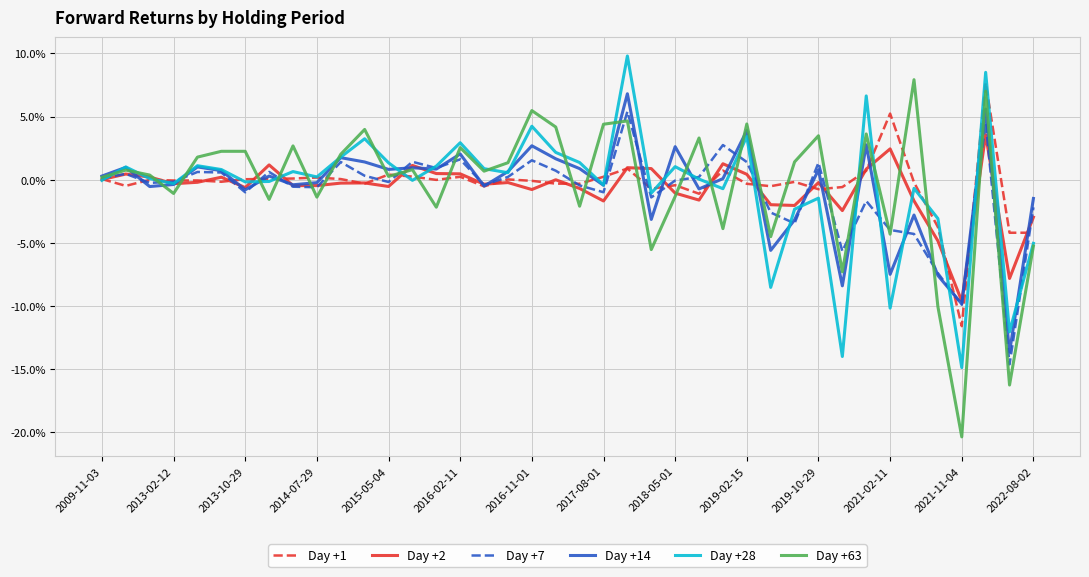

What is the minimum value for Day +2?

-9.6